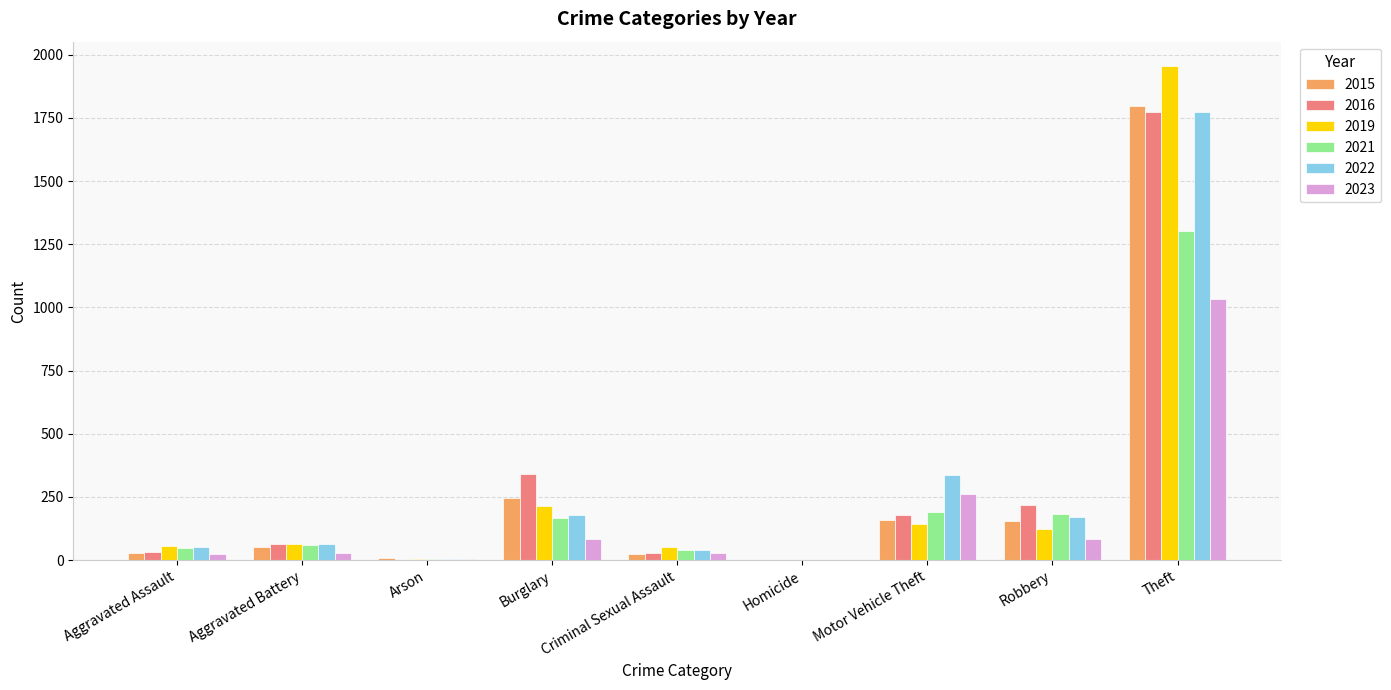

Count the number of data series in this chart.

6